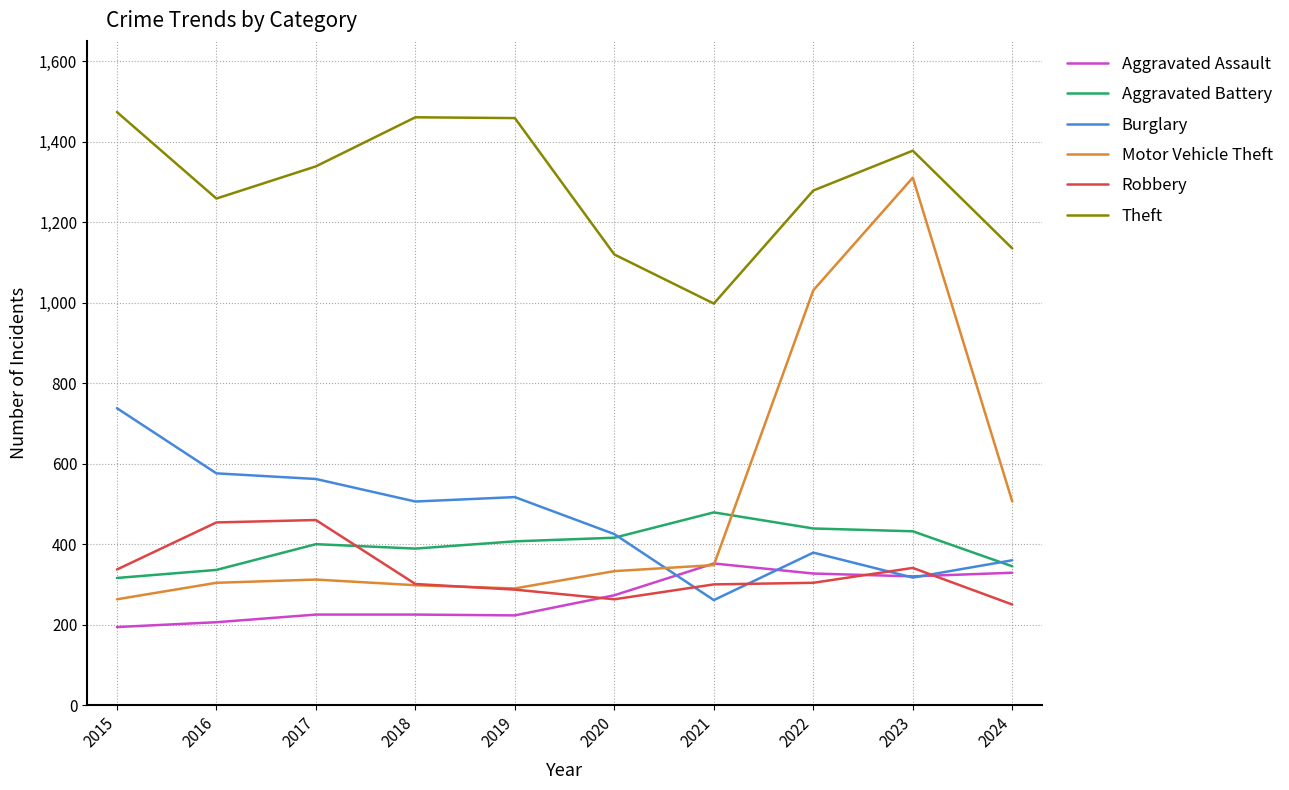

Is this an area chart (filled region under the line)?

No